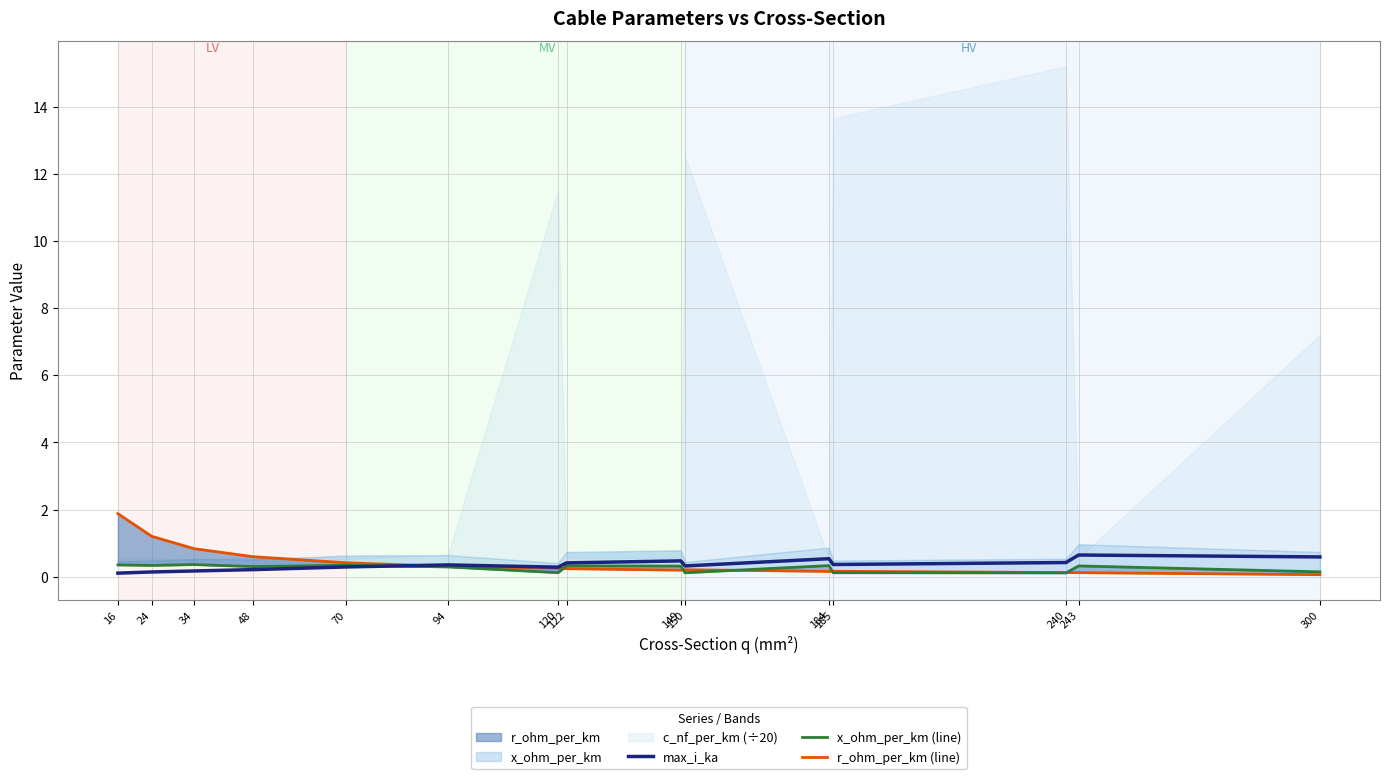

What is the value of the r_ohm_per_km (line) point at the 5th from the left?

0.4